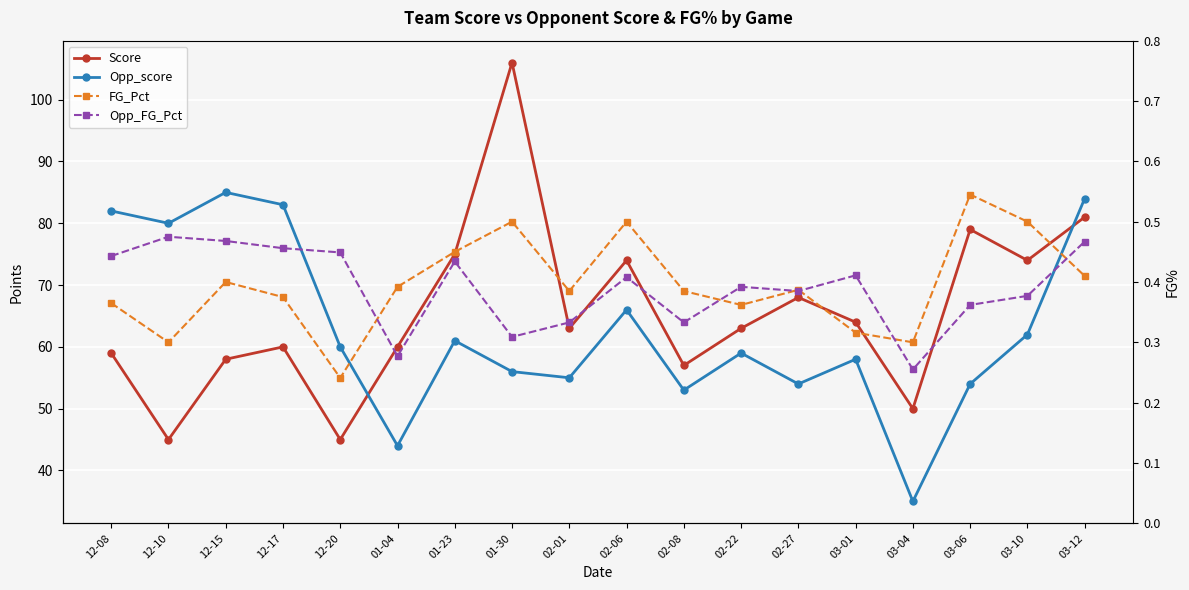

Which series changed the most between 02-08 and 02-22?

Score